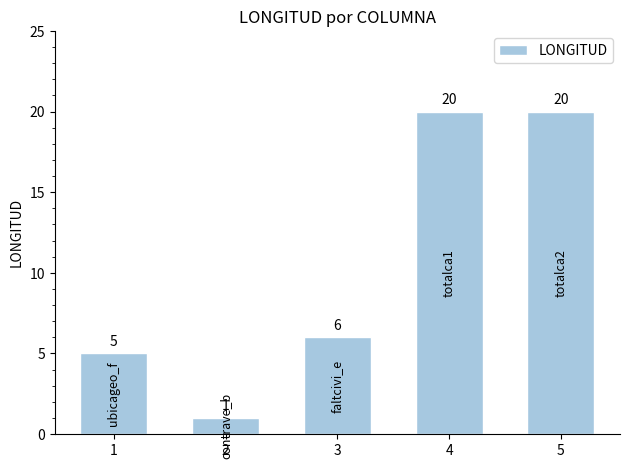

Is it true that the value at 1 is 5?

True